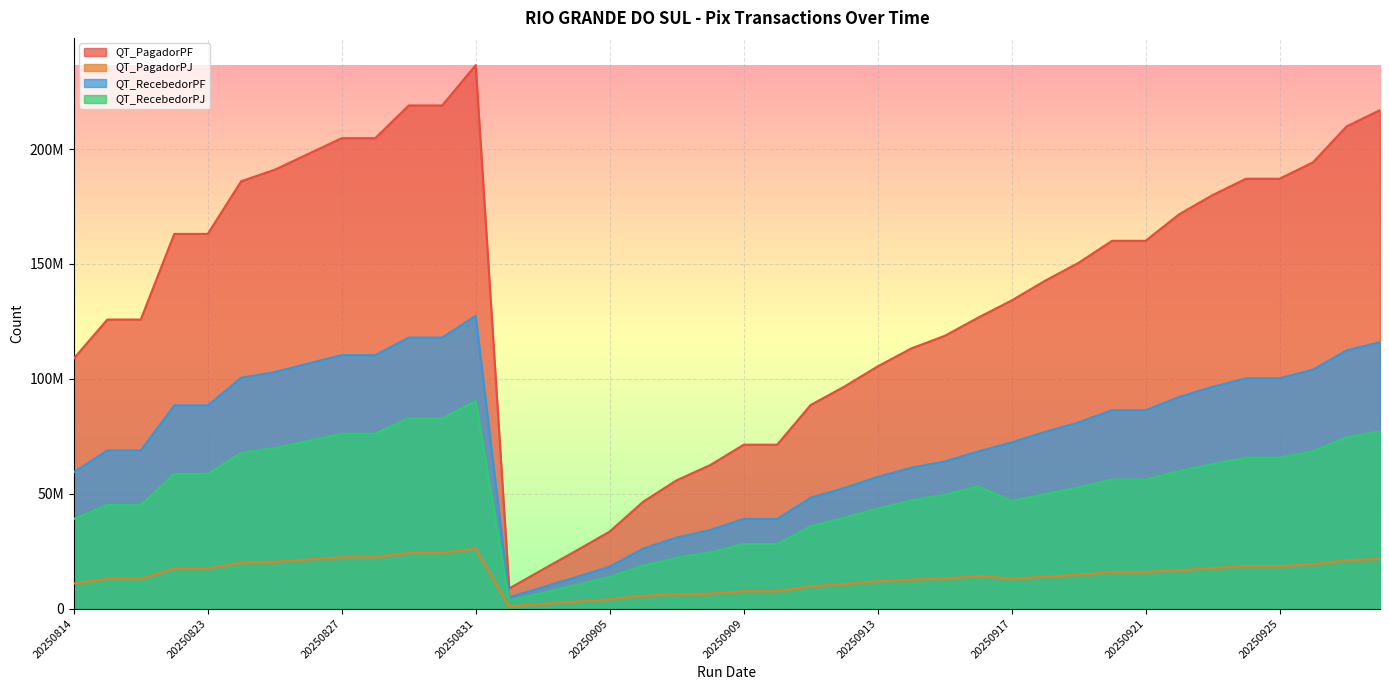

True or false: QT_RecebedorPF and QT_PagadorPJ cross at least once.

False